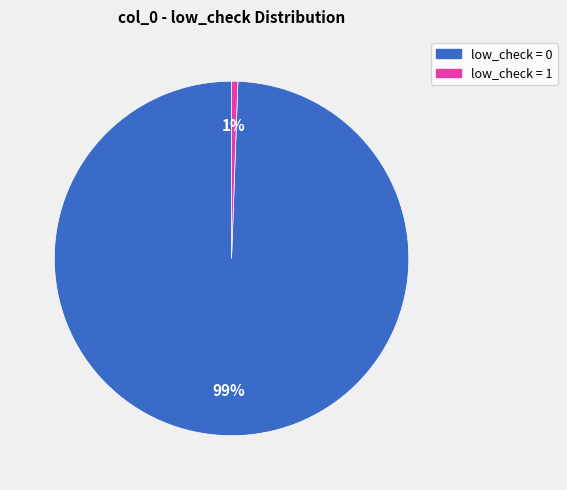

How many segments does this pie chart have?

2